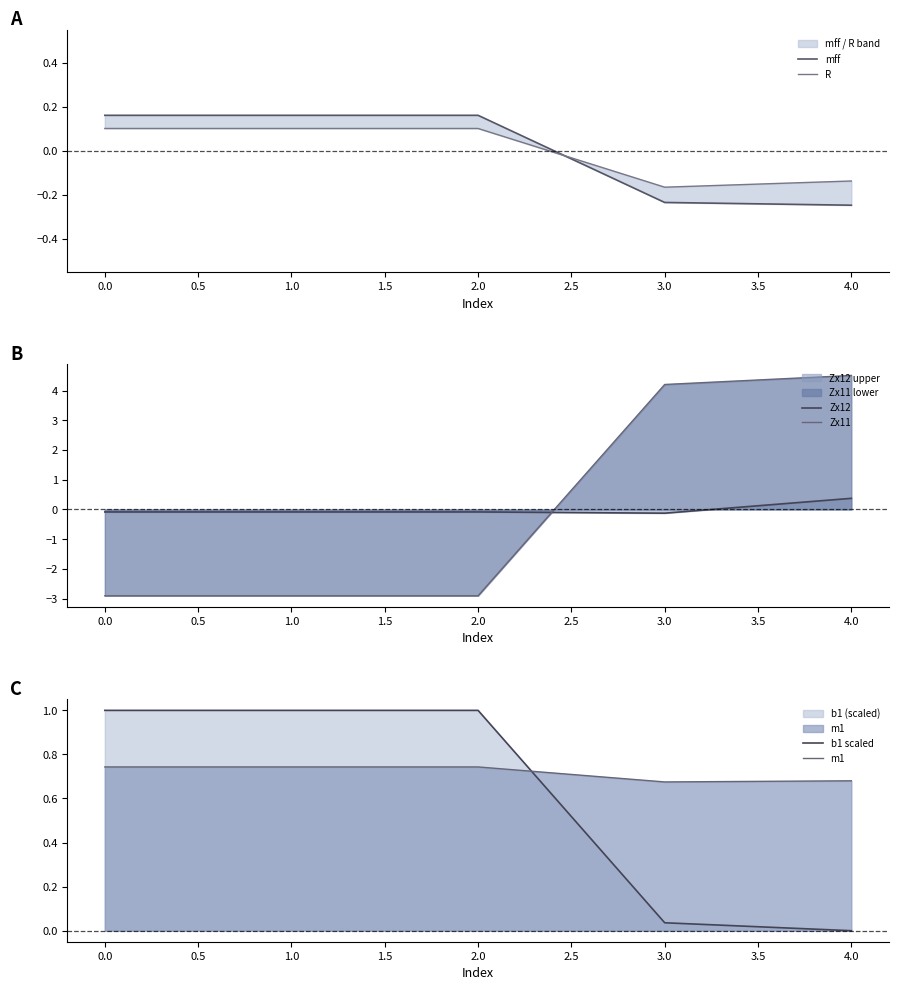

Reading right to left, transcribe all the data shown in this chart.

mff: -0.2	-0.2	0.2	0.2	0.2
R: -0.1	-0.2	0.1	0.1	0.1
Zx12: 0.4	-0.1	-0.1	-0.1	-0.1
Zx11: 4.5	4.2	-2.9	-2.9	-2.9
b1 scaled: 0.0	0.0	1.0	1.0	1.0
m1: 0.7	0.7	0.7	0.7	0.7